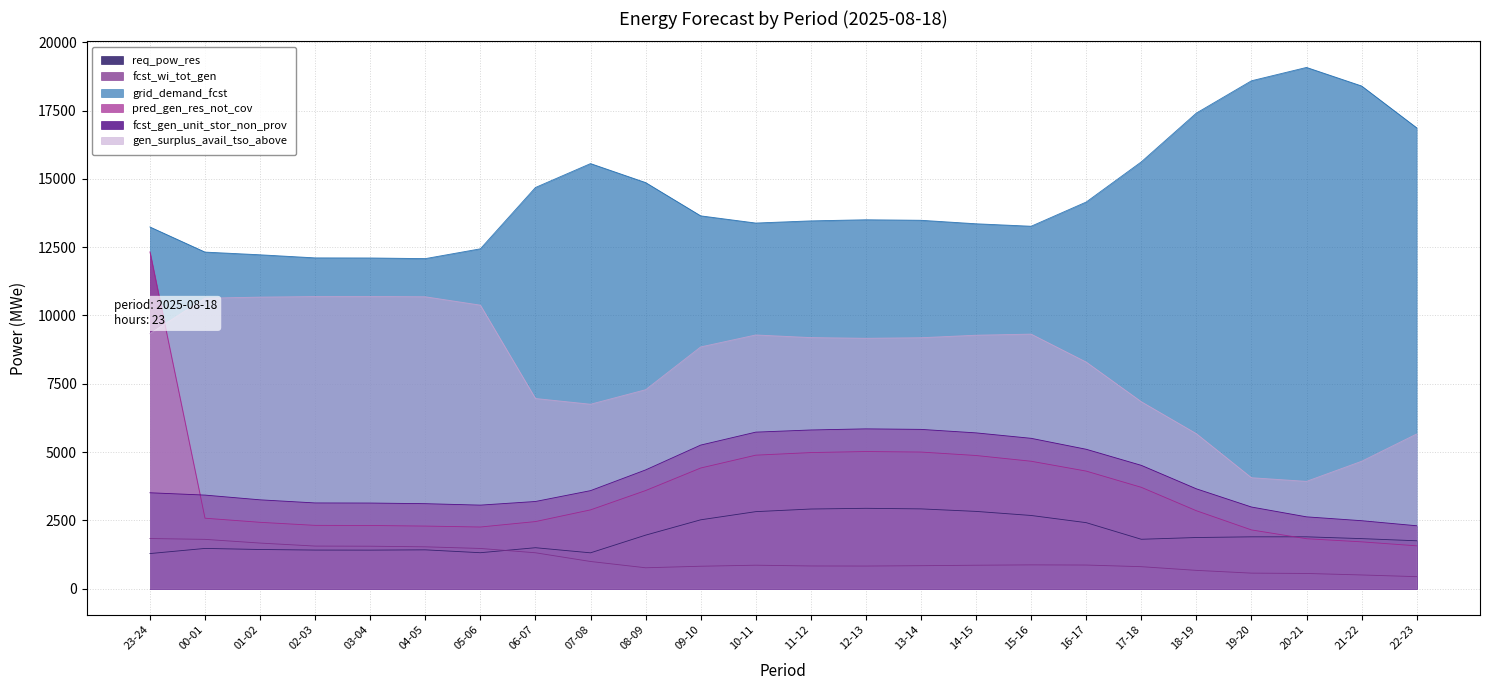

At 12-13, list the series in order from smallest to largest.

fcst_wi_tot_gen, req_pow_res, pred_gen_res_not_cov, fcst_gen_unit_stor_non_prov, gen_surplus_avail_tso_above, grid_demand_fcst